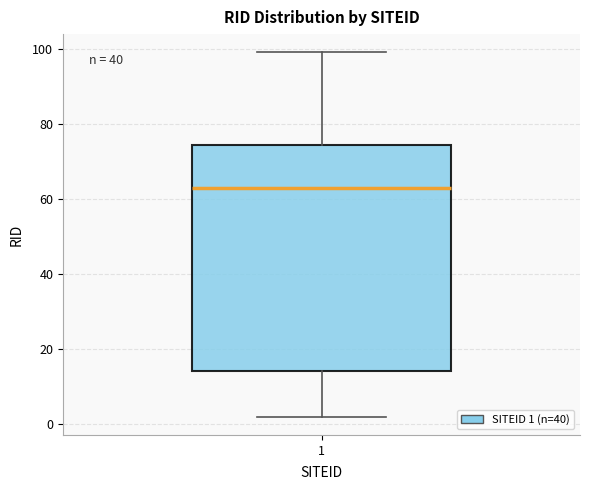

Where is the lower edge of the box at x = 1 on the y-axis? The values are not printed on the chart, so give them approximately, as read against the axis.

14